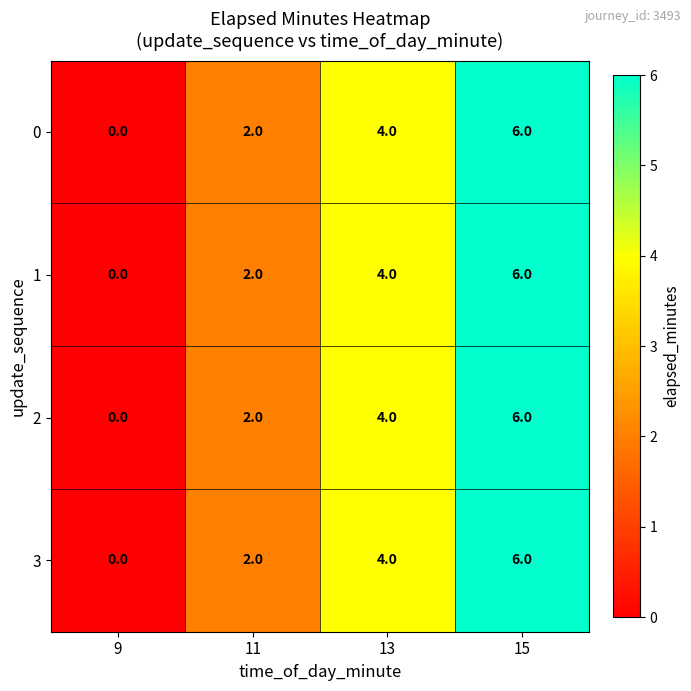

The 1 series shows 6 at 15. True or false?

True